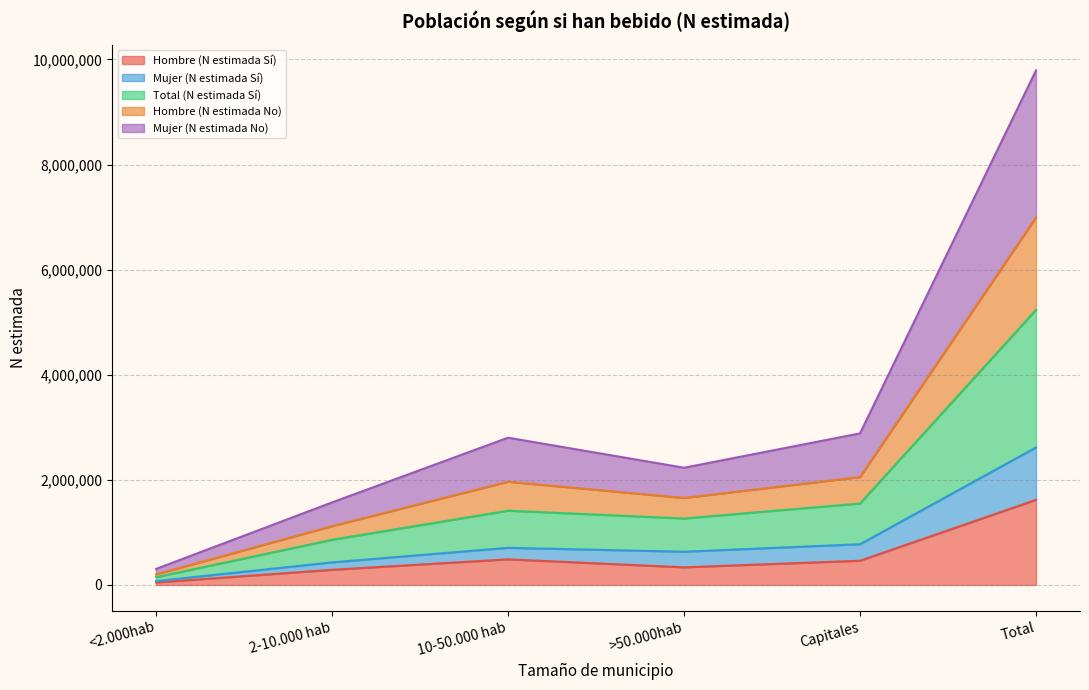

What is the sum of the Total (N estimada Sí) values at 10-50.000 hab and Total?

3322957